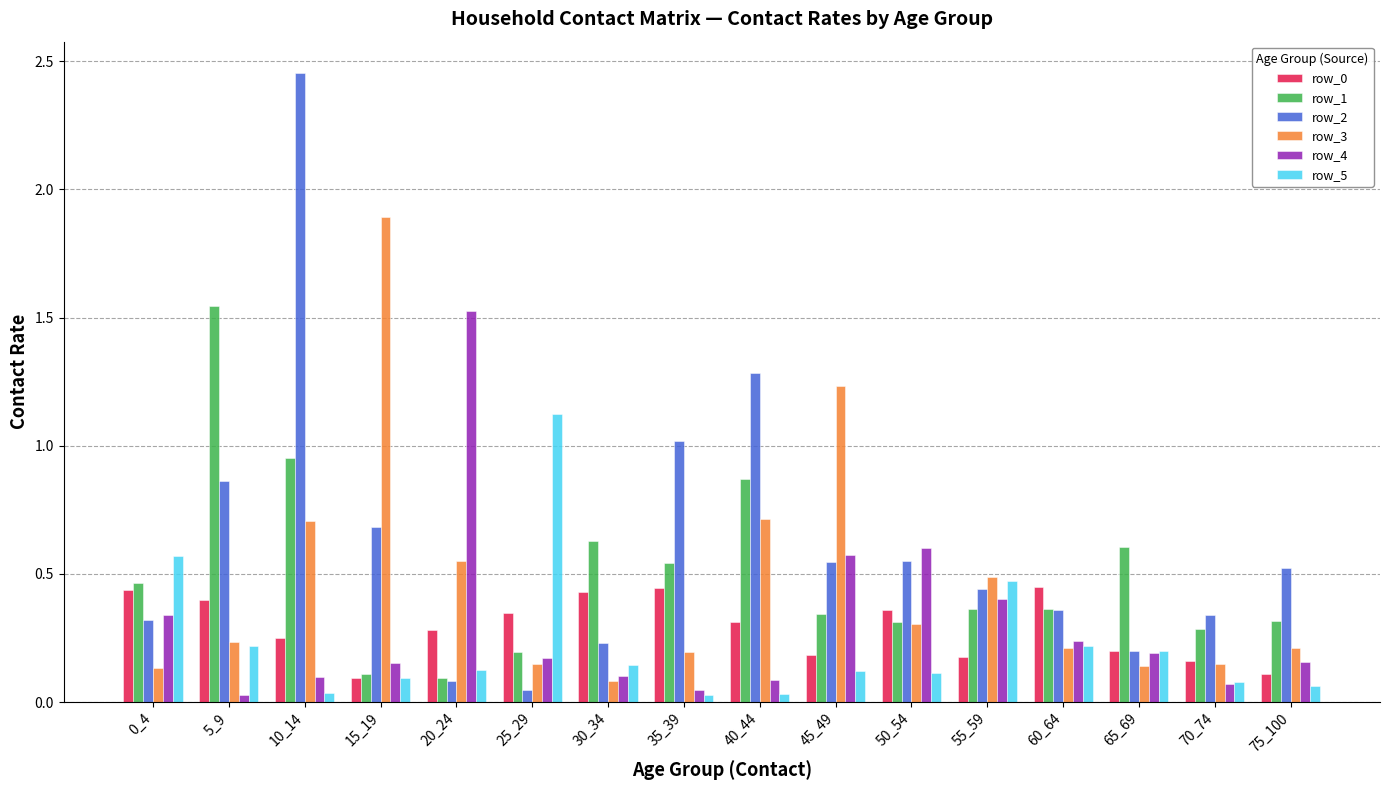

Is the value of row_5 at 45_49 greater than the value of row_3 at 35_39?

No